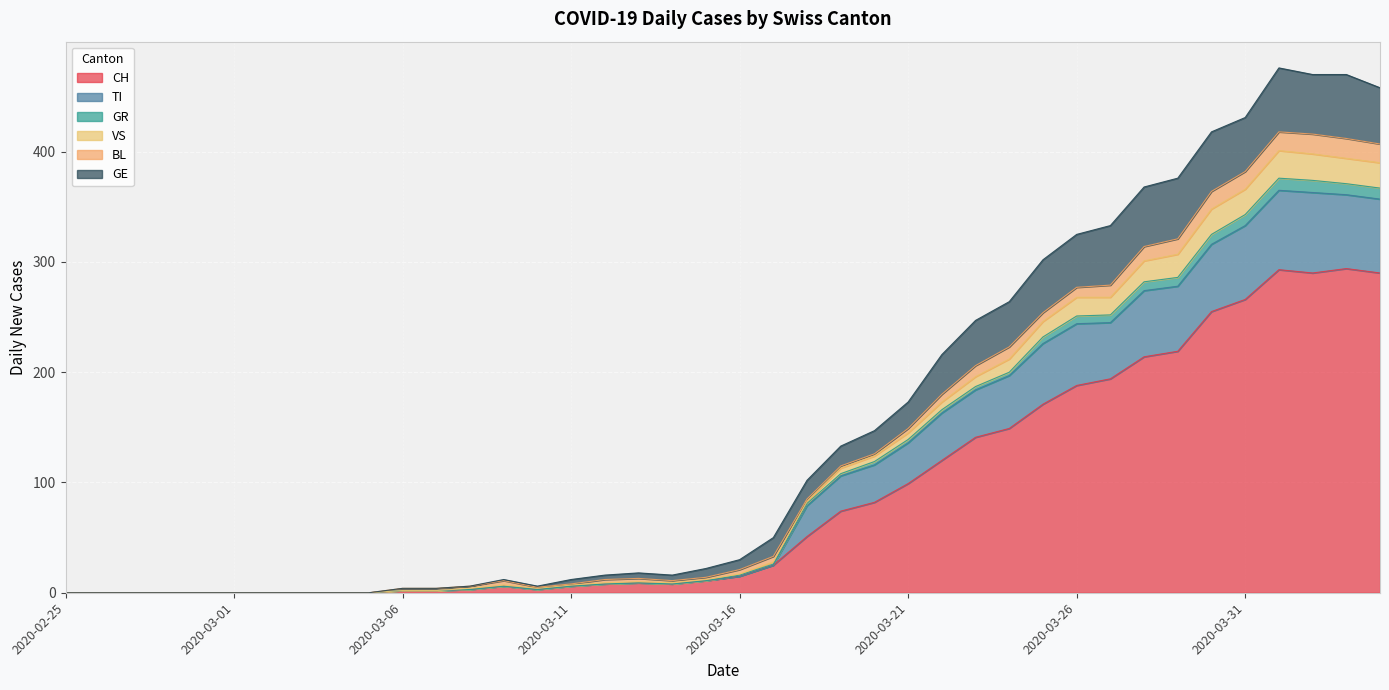

The CH series shows 13 at 2020-03-12. True or false?

False